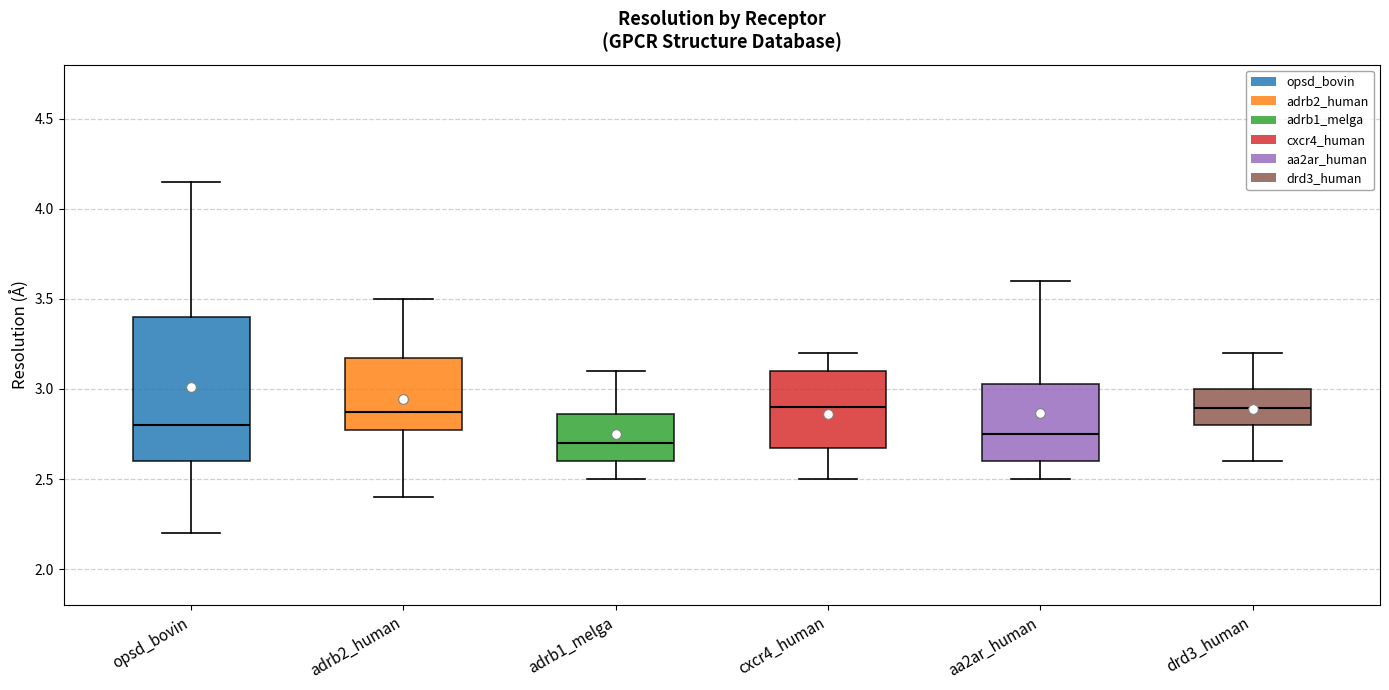

Where does the upper whisker of the box for opsd_bovin end on the y-axis? The values are not printed on the chart, so give them approximately, as read against the axis.

4.15